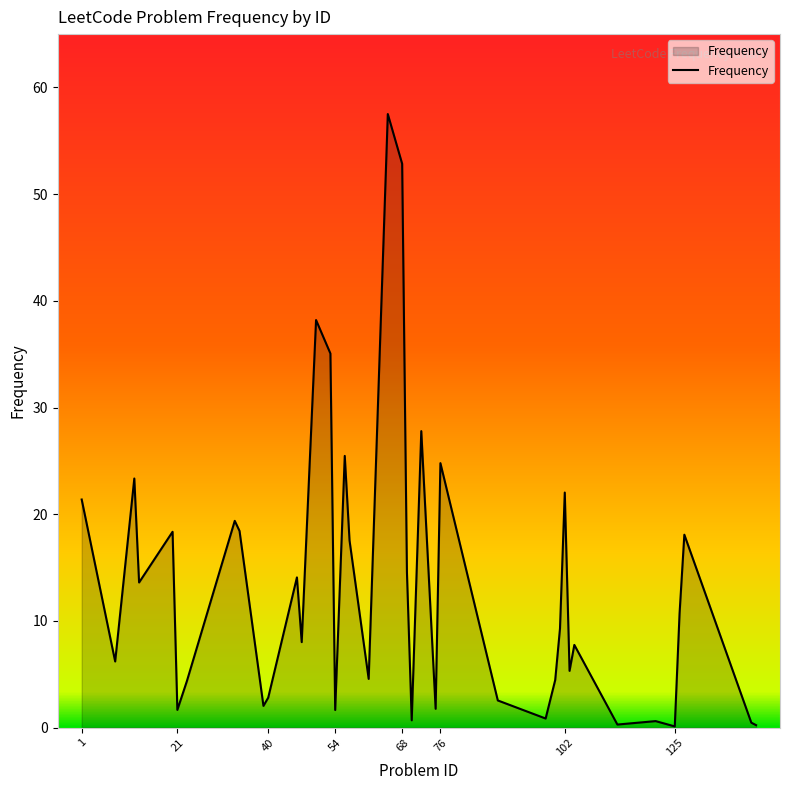

What is the greatest value displayed?

57.5